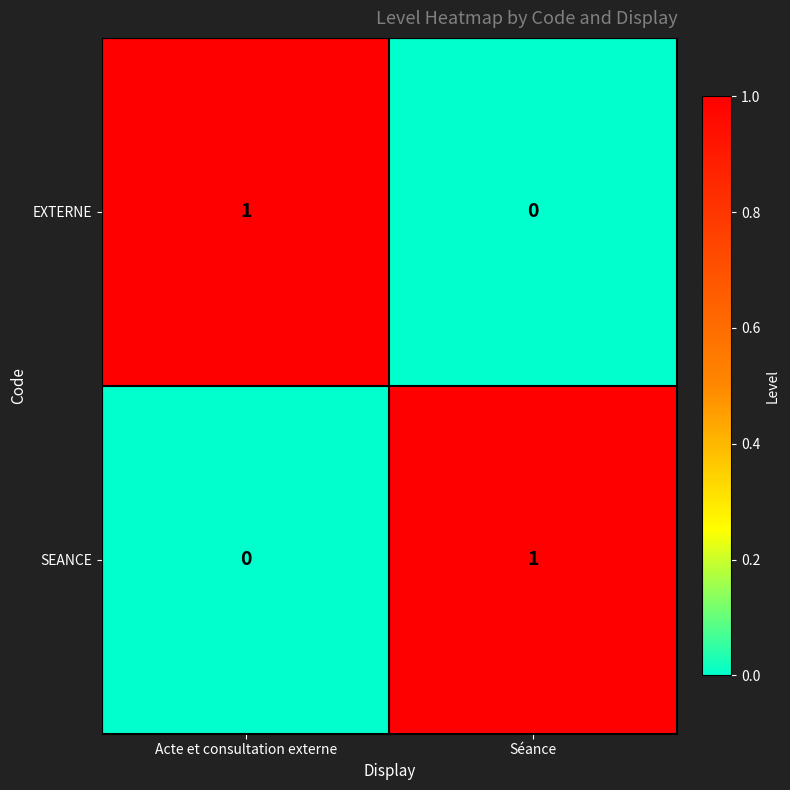

True or false: EXTERNE has a value of 0 at Séance.

True